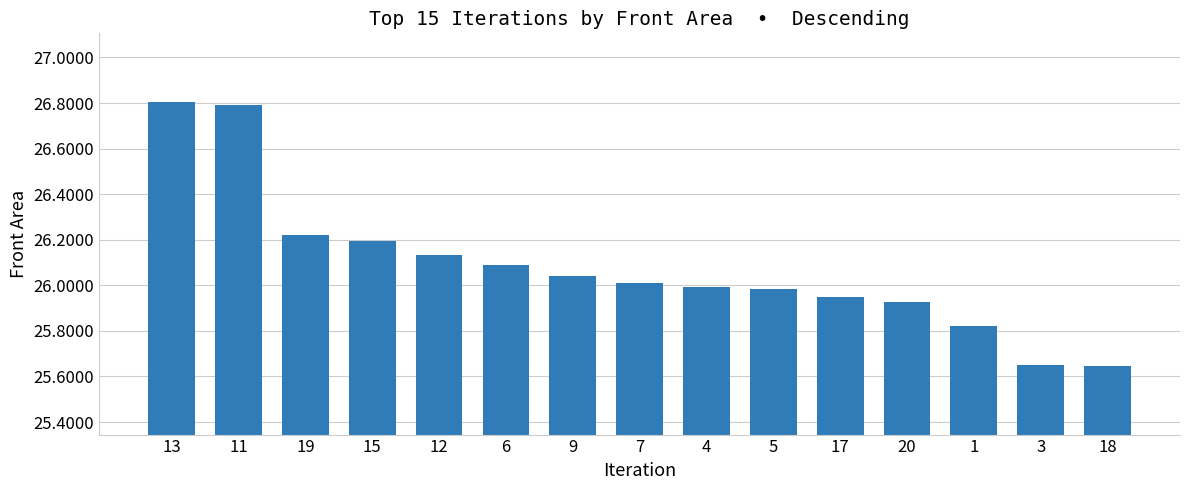

True or false: the data shows 38.5 at 7.

False